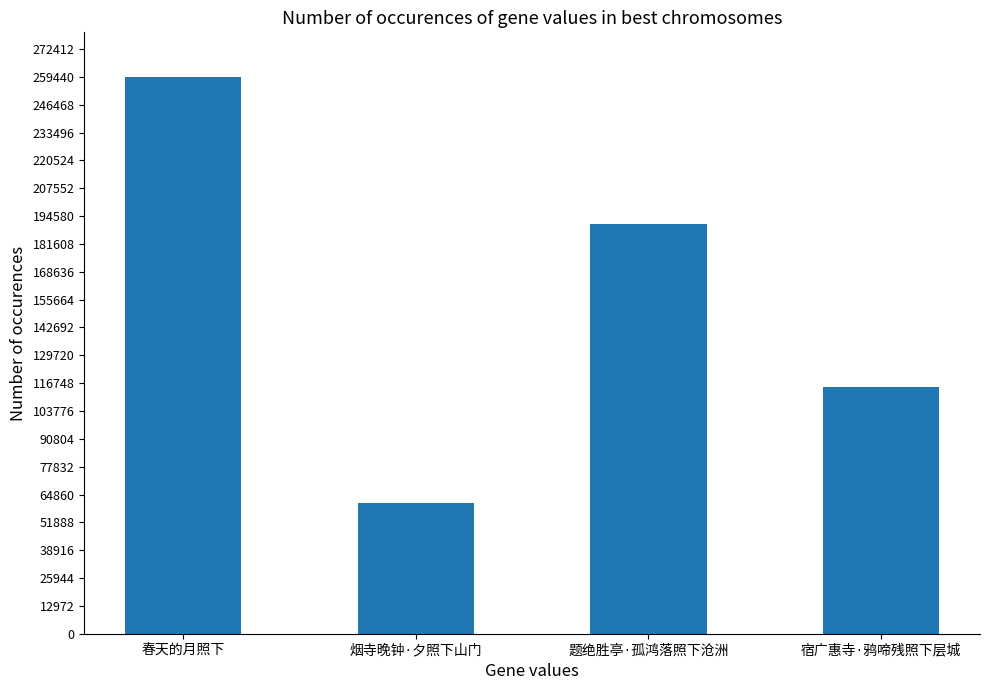

Reading left to right, transcribe all the data shown in this chart.

259442	60989	190922	115009